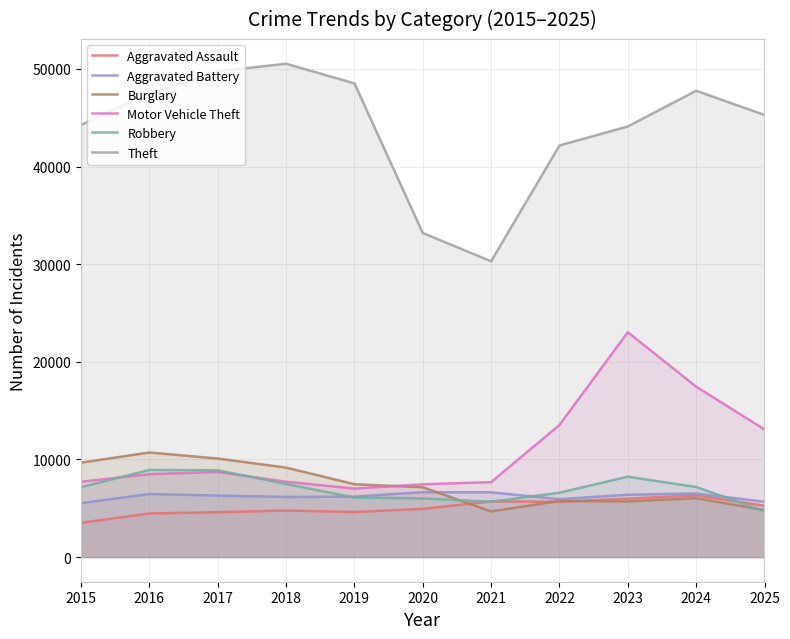

True or false: Motor Vehicle Theft and Theft intersect in this chart.

False